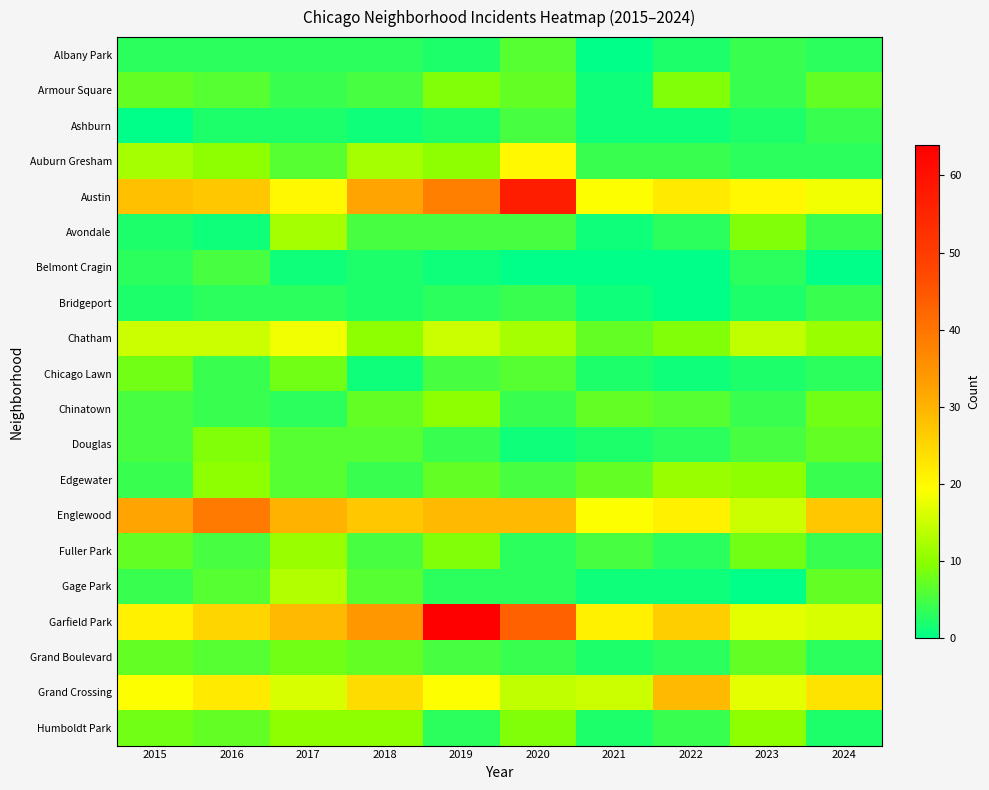

Rank the series by their maximum value, from highest to lowest.

Garfield Park, Austin, Englewood, Grand Crossing, Auburn Gresham, Chatham, Gage Park, Avondale, Edgewater, Fuller Park, Chinatown, Humboldt Park, Armour Square, Douglas, Chicago Lawn, Grand Boulevard, Albany Park, Ashburn, Belmont Cragin, Bridgeport